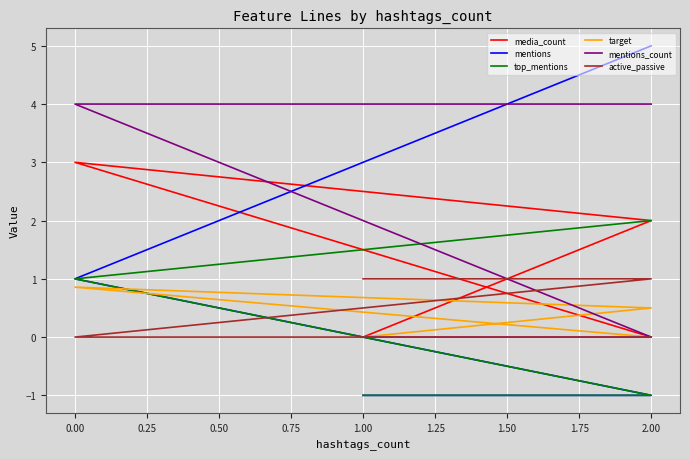

Reading left to right, extract all data points from this chart.

media_count: 0.0	0.0	2.0	3.0	0.0
mentions: -1.0	-1.0	-1.0	1.0	5.0
top_mentions: -1.0	-1.0	-1.0	1.0	2.0
target: 0.0	0.0	0.5	0.9	0.0
mentions_count: 0.0	0.0	0.0	4.0	4.0
active_passive: 1.0	1.0	1.0	0.0	0.0